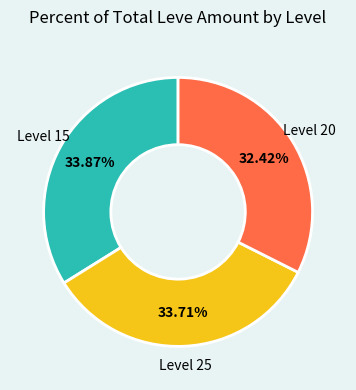

Is there any slice that represents more than half of the pie?

No